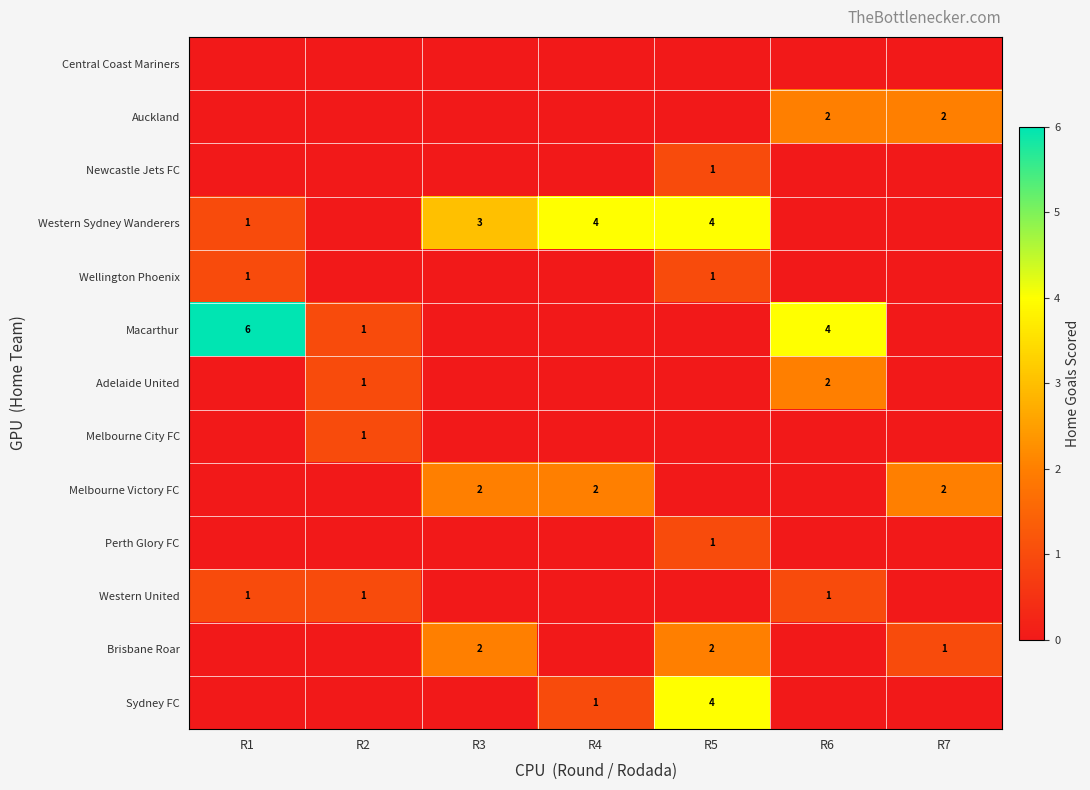

What is the spread (max minus min) of values at R2?

1